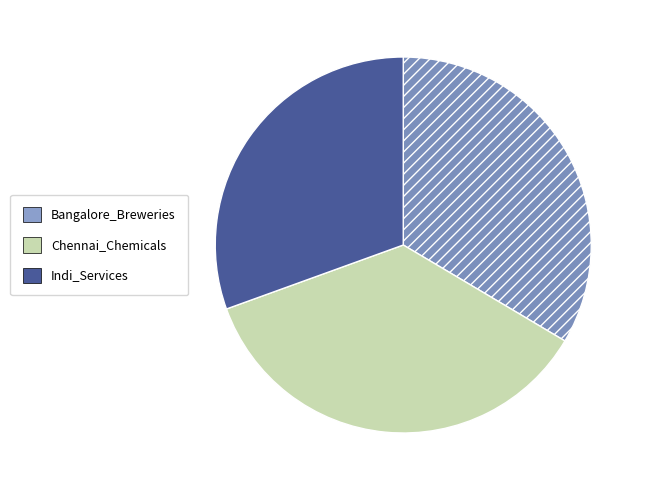

How many segments does this pie chart have?

3